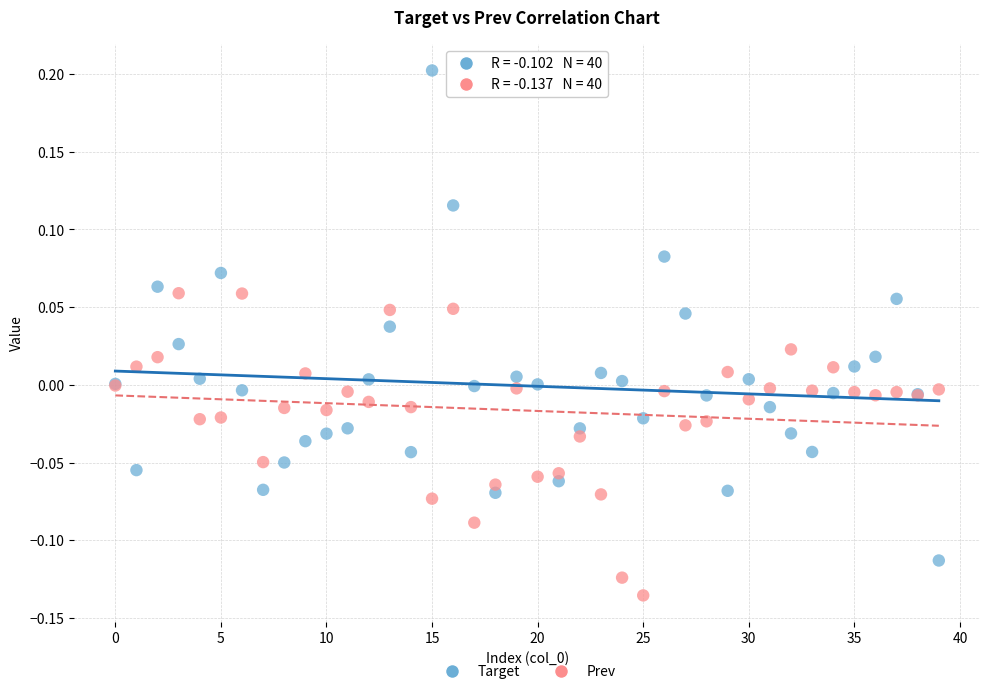

Which series has the widest spread of Y values?

Target